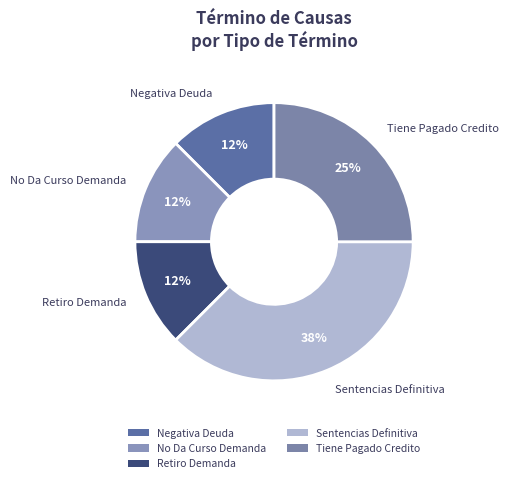

The Retiro Demanda slice represents 24% of the pie. True or false?

False